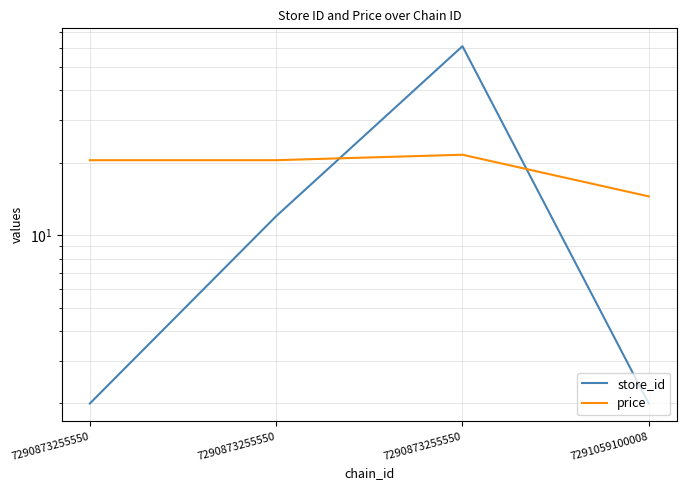

How many lines are shown in the chart?

2